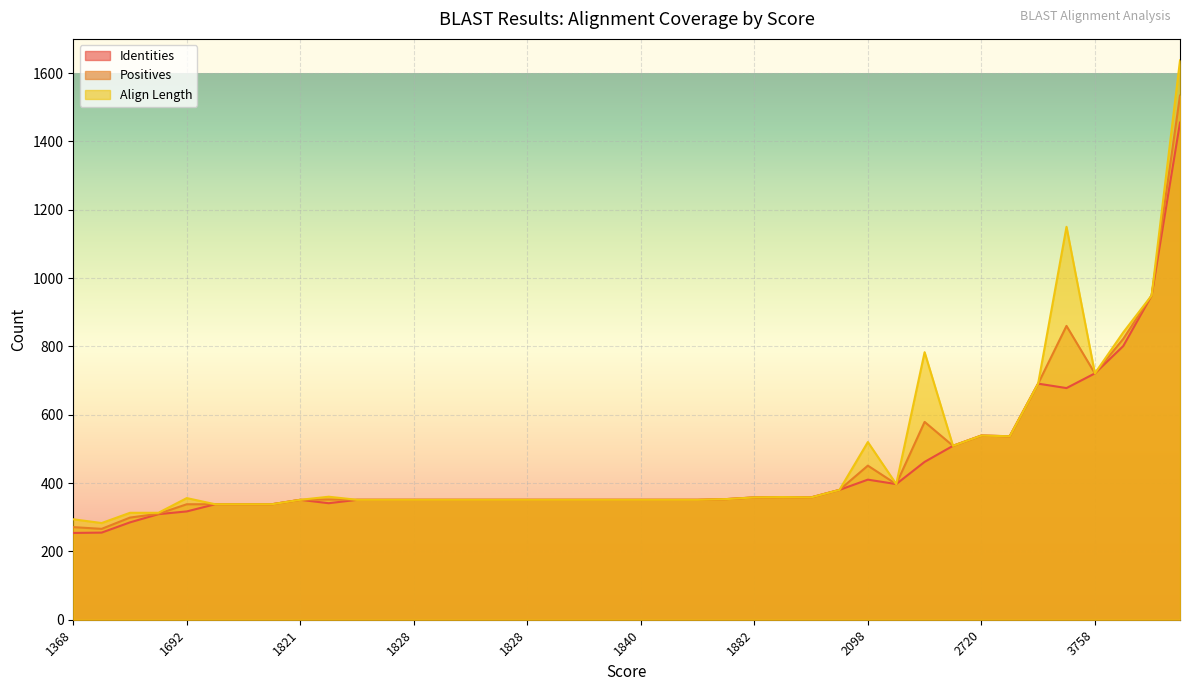

Is the value of Align Length at 1828 greater than the value of Identities at 1828?

No